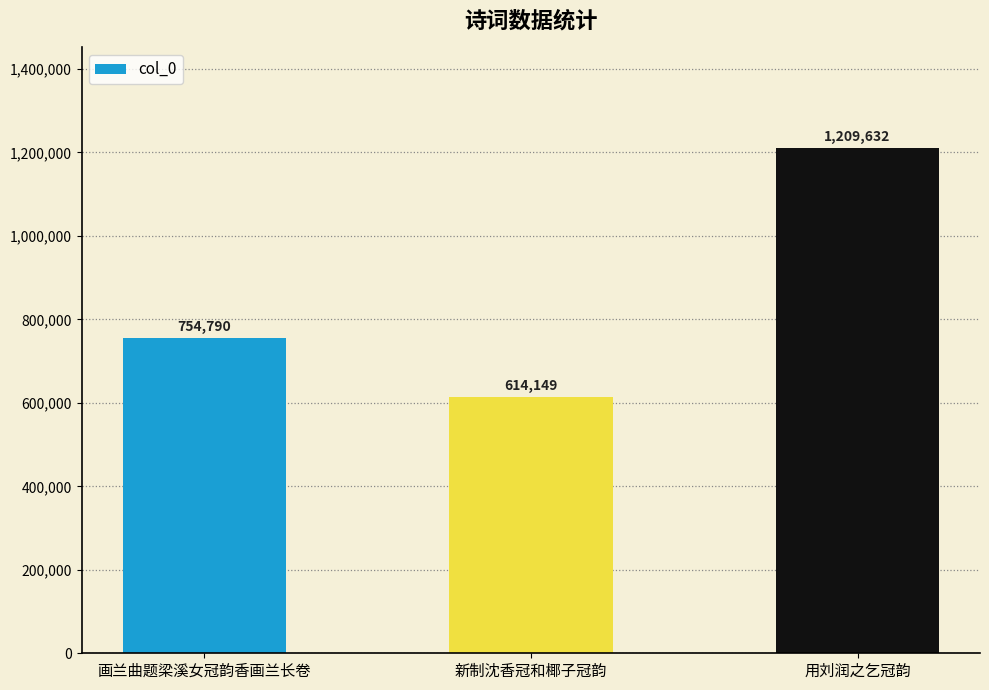

The chart shows a value of 614149 at 新制沈香冠和椰子冠韵. True or false?

True